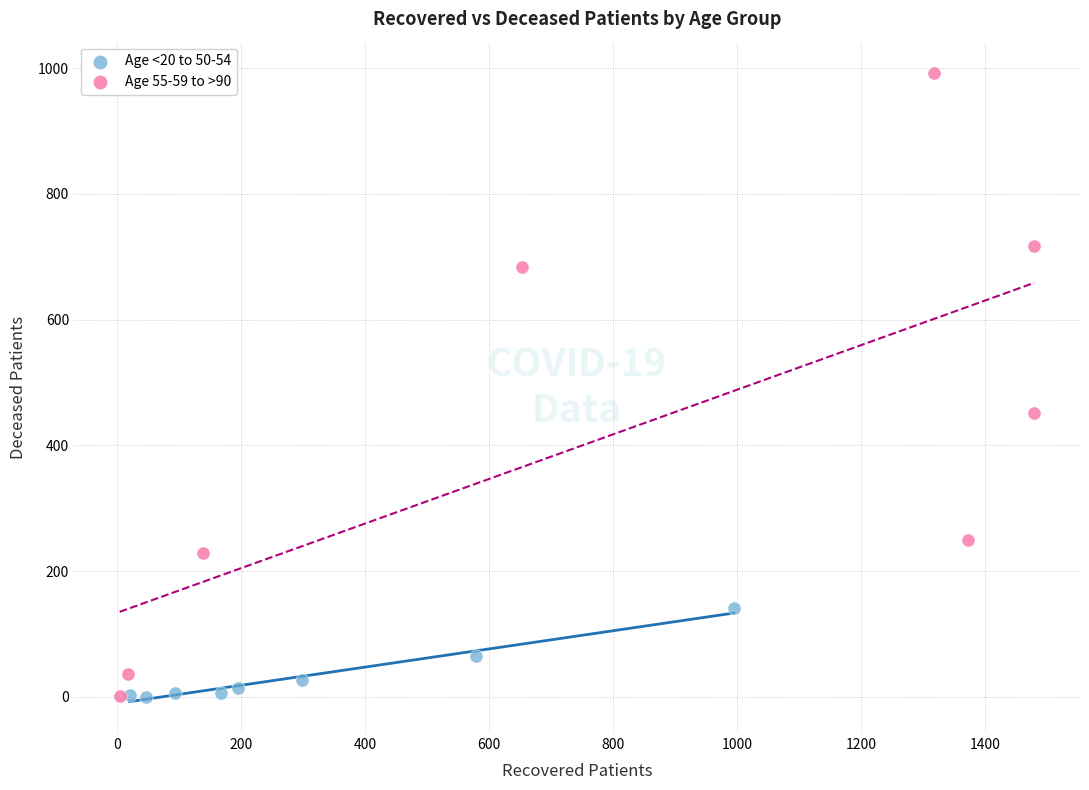

Which series contains the highest Y value?

Age 55-59 to >90